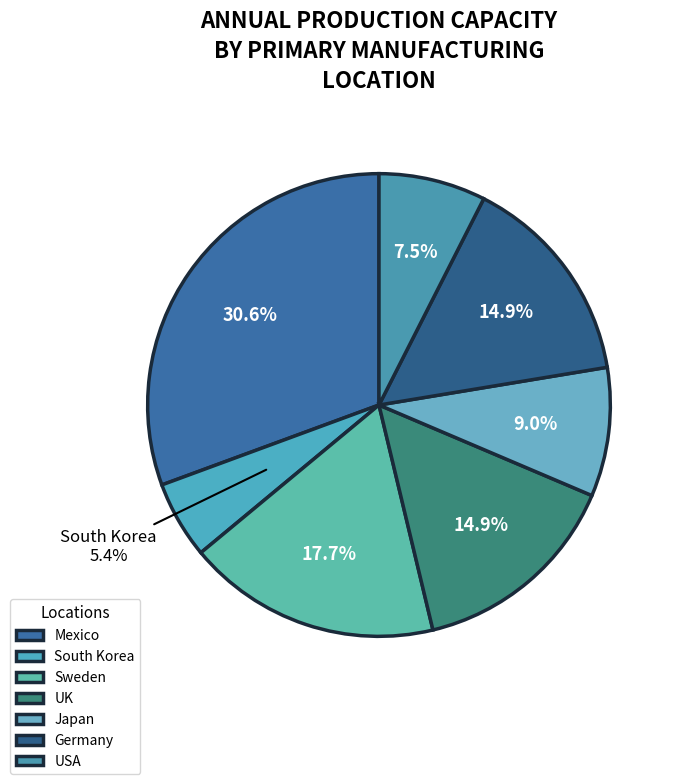

To the nearest percent, what portion does UK represent?

15%